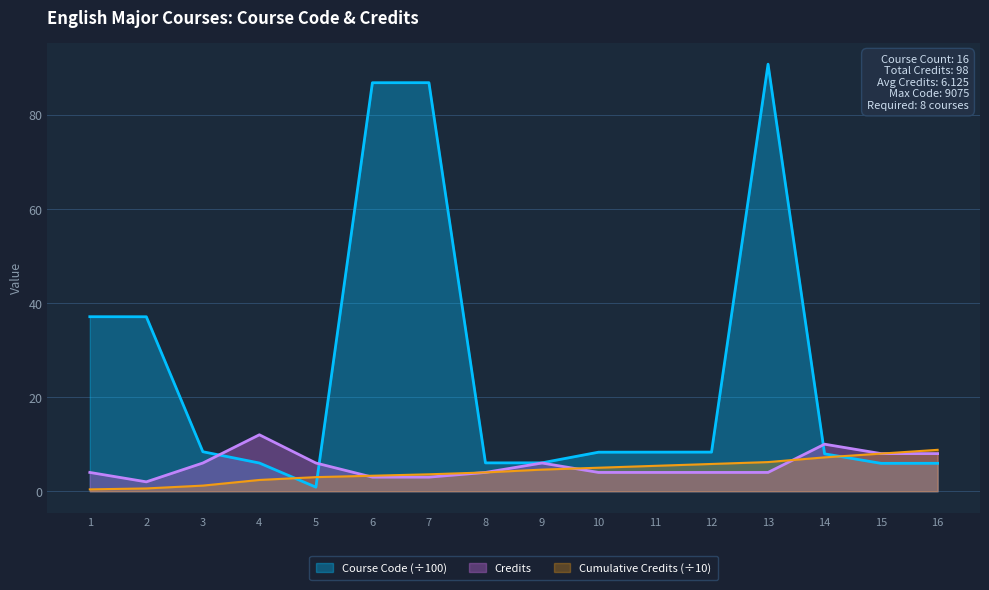

Rank the categories by Course Code value from highest to lowest.

13, 7, 6, 1, 2, 3, 12, 11, 10, 14, 9, 8, 4, 16, 15, 5